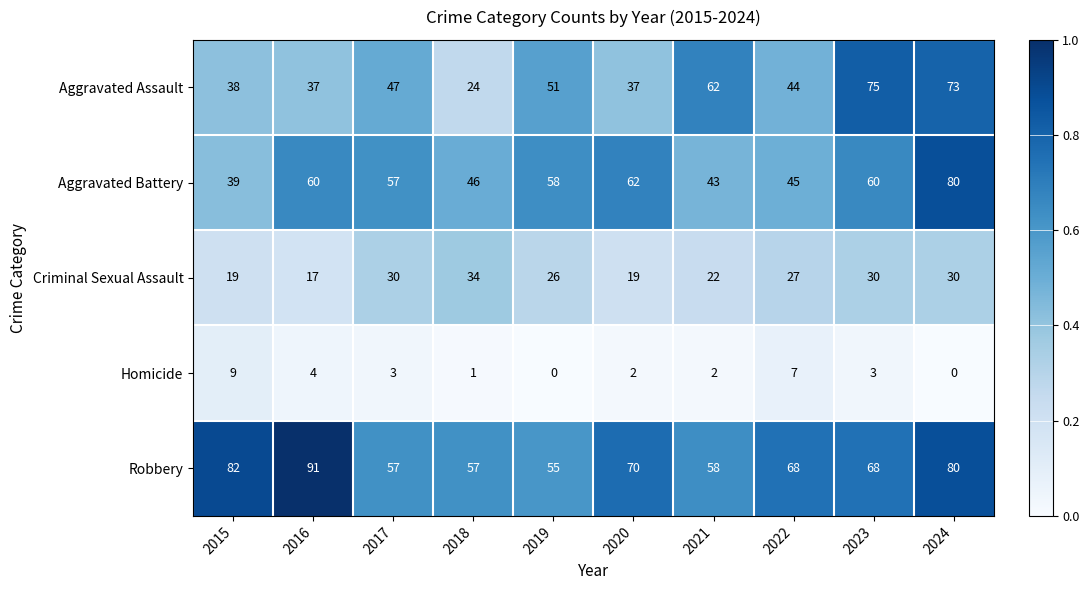

What is the spread (max minus min) of values at 2024?

80